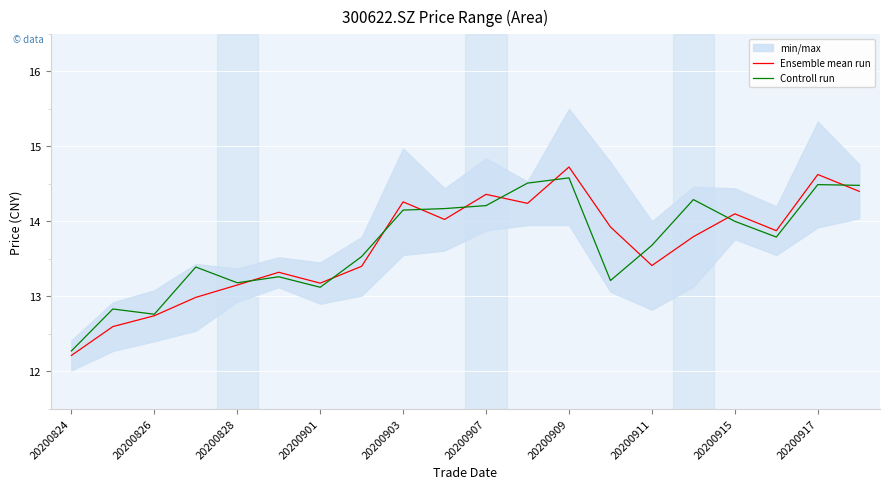

Is the value of Ensemble mean run at 20200901 greater than the value of Controll run at 20200911?

No